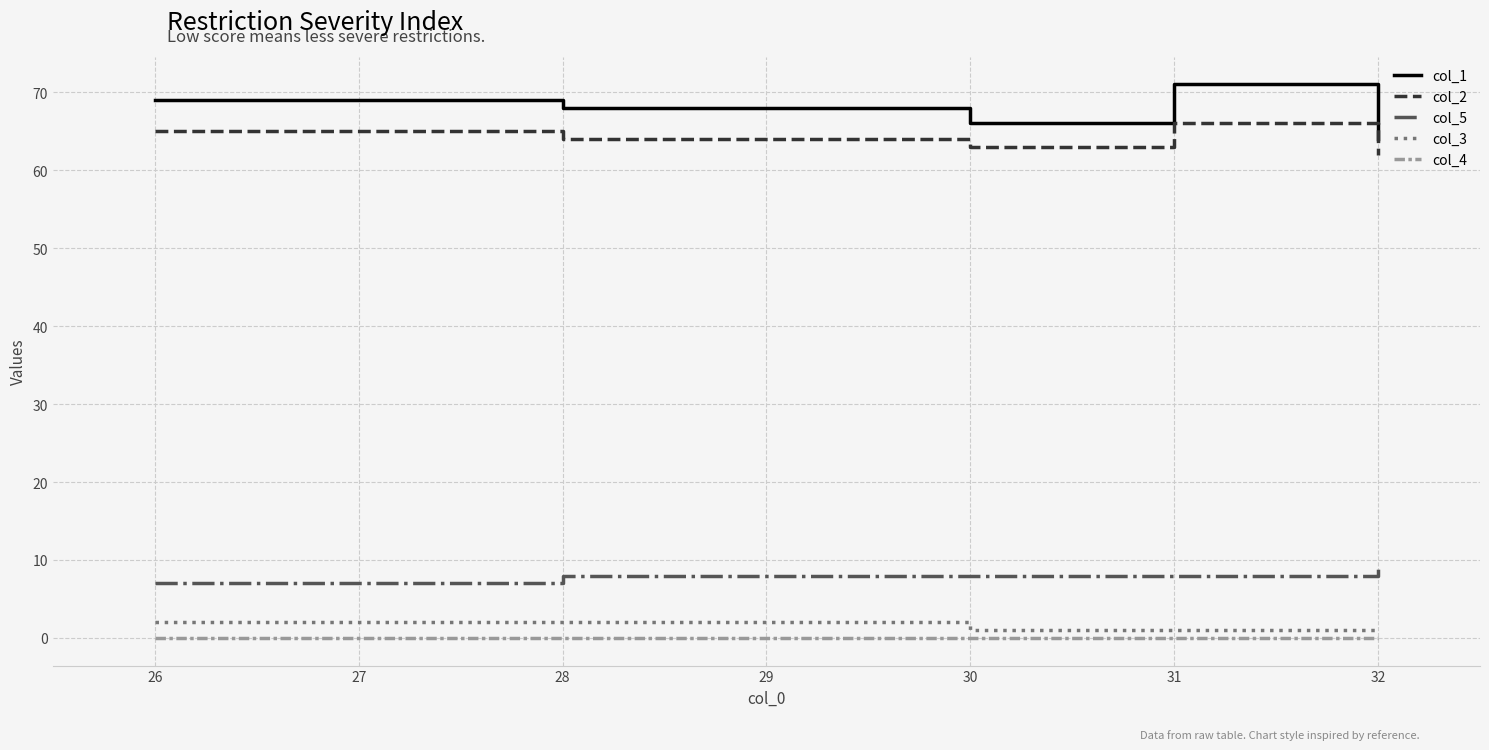

True or false: col_2 and col_1 intersect in this chart.

False